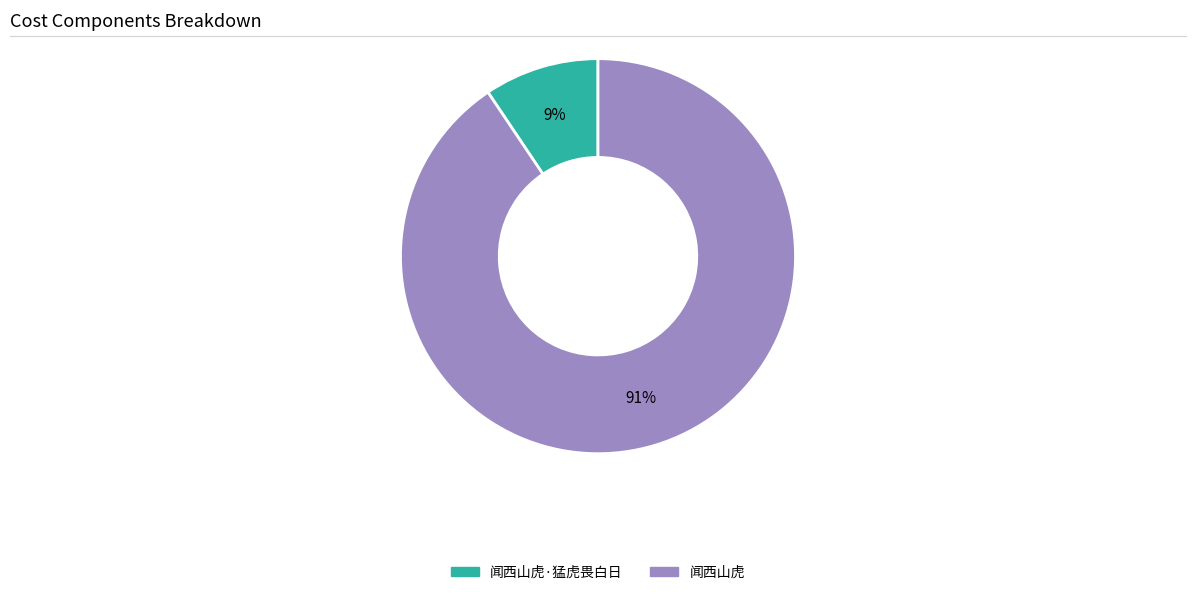

Is there any slice that represents more than half of the pie?

Yes